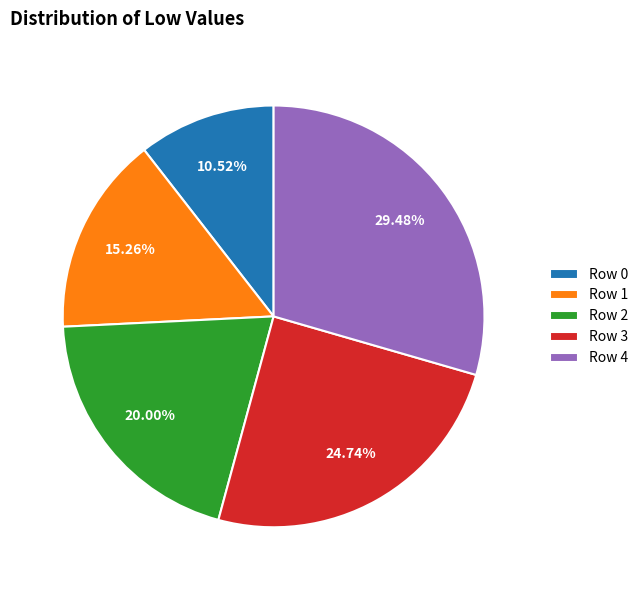

To the nearest percent, what is the difference between the Row 4 and Row 1 slice percentages?

14%